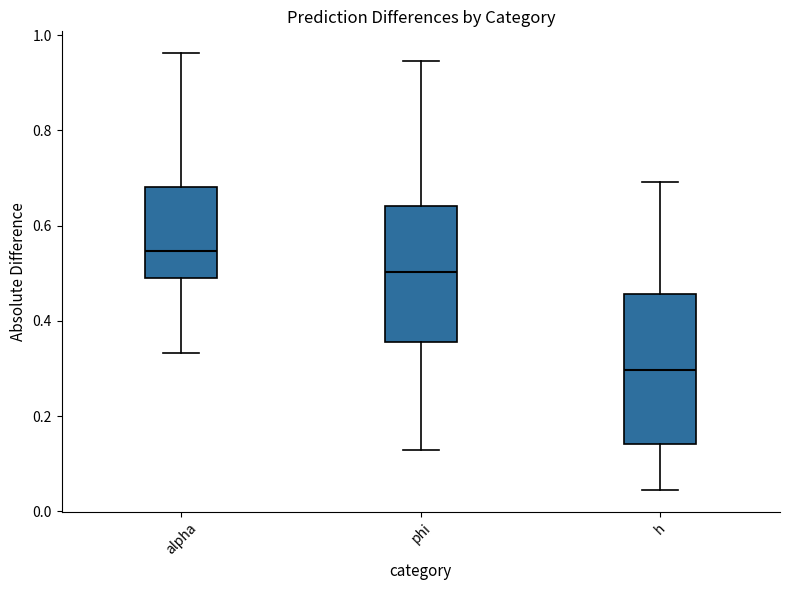

Comparing the boxes themselves (not the whiskers), which one is the tallest?

h